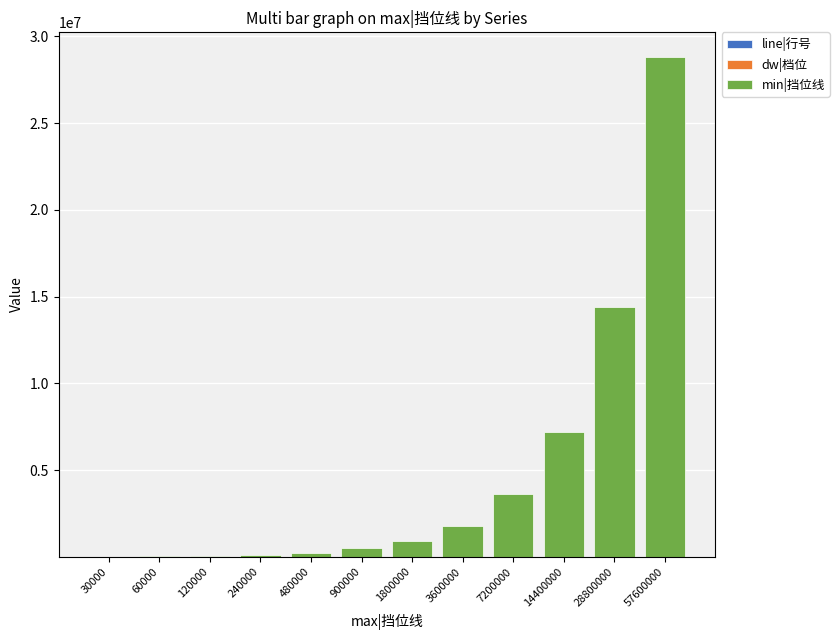

At which category is the sum across all series the highest?

57600000